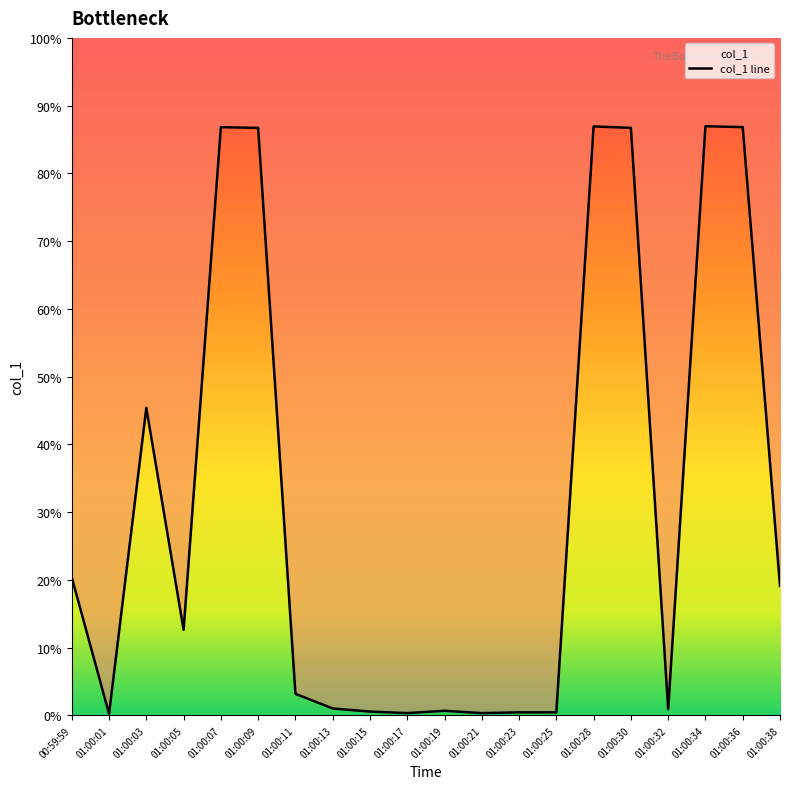

Reading right to left, list all the values displayed in this chart.

01:00:38=167.9	01:00:36=762.4	01:00:34=763.5	01:00:32=8.0	01:00:30=761.4	01:00:28=763.3	01:00:25=4.0	01:00:23=4.0	01:00:21=3.0	01:00:19=6.0	01:00:17=3.0	01:00:15=5.0	01:00:13=9.0	01:00:11=28.0	01:00:09=761.4	01:00:07=762.3	01:00:05=110.9	01:00:03=398.6	01:00:01=2.0	00:59:59=178.8